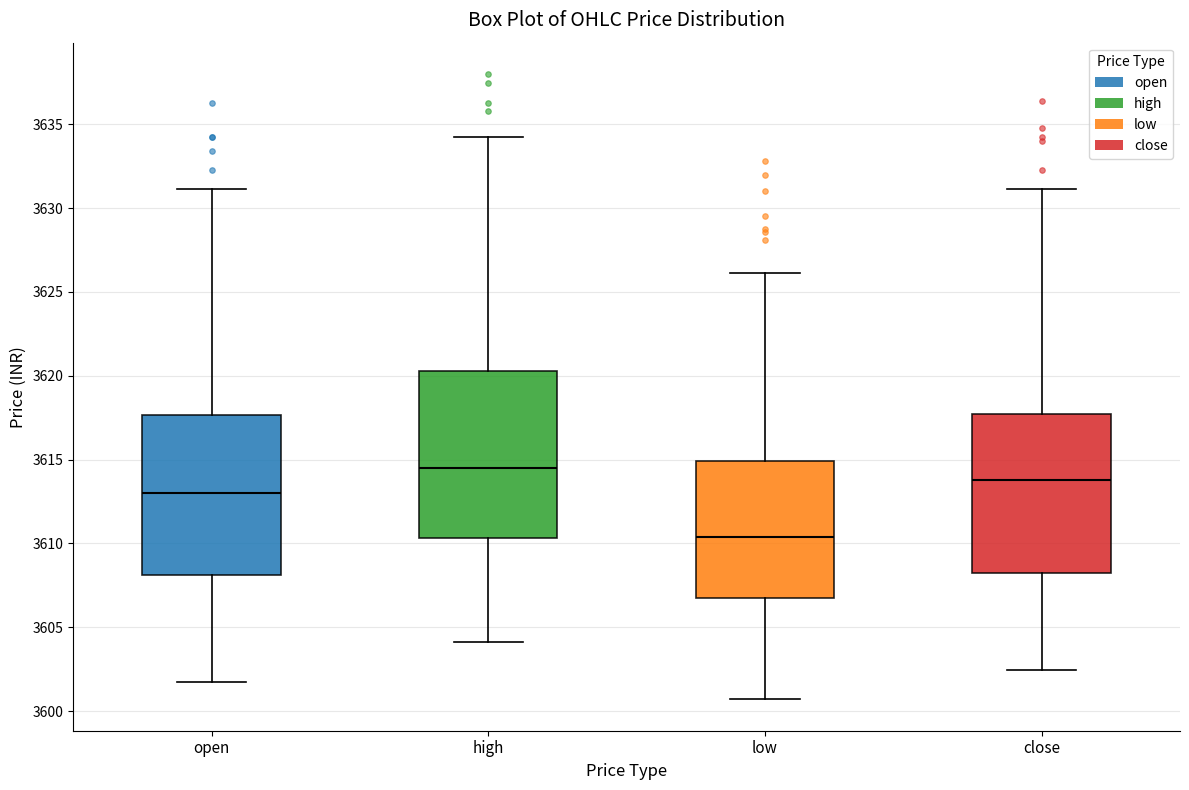

Reading left to right, transcribe this box plot: for each box, give where its median line is, the range the box spans, and where its two whiskers end, as read against the y-axis. The values are not printed on the chart, so give them approximately, as read against the axis.

open: median 3613.0, box 3608.0 to 3617.5, whiskers 3602.0 to 3631.0
high: median 3614.5, box 3610.5 to 3620.5, whiskers 3604.0 to 3634.5
low: median 3610.5, box 3606.5 to 3615.0, whiskers 3600.5 to 3626.0
close: median 3614.0, box 3608.0 to 3617.5, whiskers 3602.5 to 3631.0